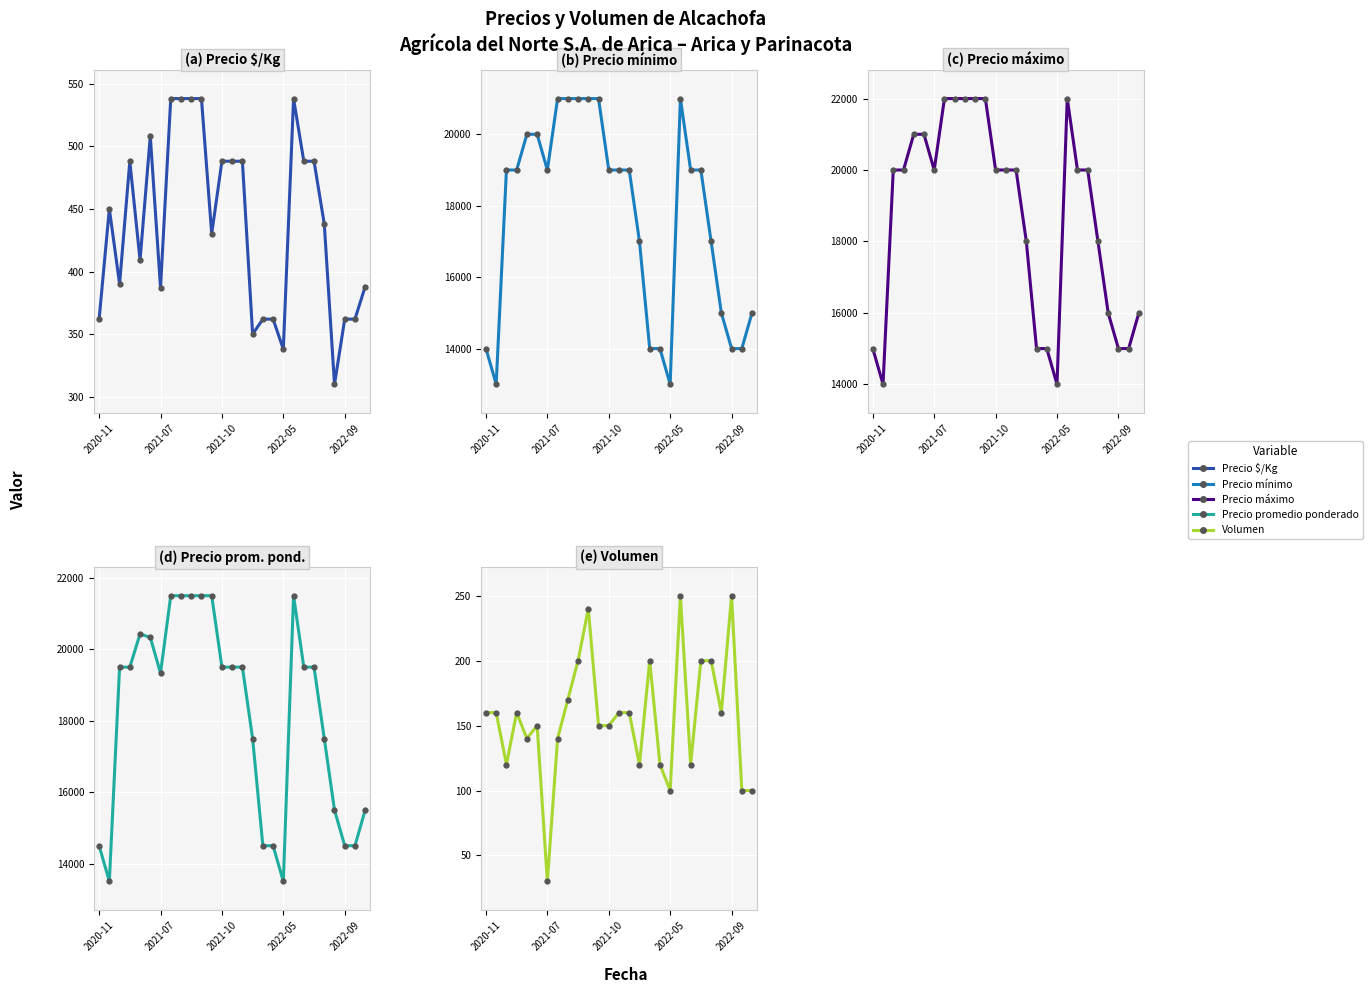

The value of Precio $/Kg at 8 is 538. True or false?

True